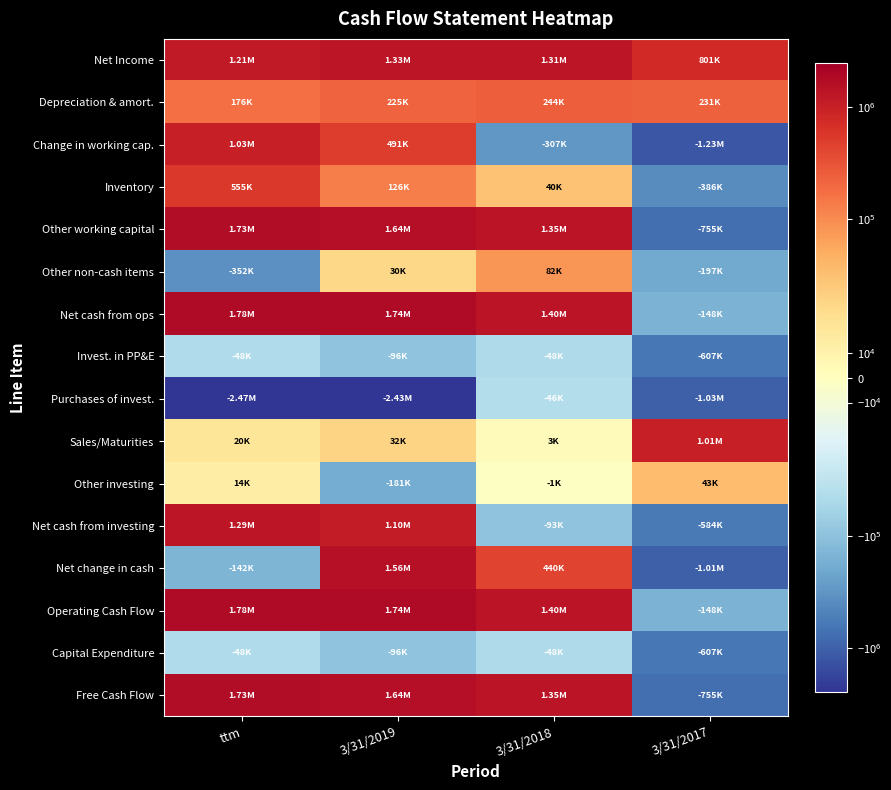

Reading left to right, extract all data points from this chart.

Net Income: ttm=1205297	3/31/2019=1334612	3/31/2018=1309424	3/31/2017=801093
Depreciation & amort.: ttm=176279	3/31/2019=224963	3/31/2018=244393	3/31/2017=230556
Change in working cap.: ttm=1030674	3/31/2019=490978	3/31/2018=-307254	3/31/2017=-1227384
Inventory: ttm=555186	3/31/2019=126129	3/31/2018=39658	3/31/2017=-386380
Other working capital: ttm=1732318	3/31/2019=1642677	3/31/2018=1349169	3/31/2017=-754948
Other non-cash items: ttm=-352304	3/31/2019=29535	3/31/2018=81665	3/31/2017=-196870
Net cash from ops: ttm=1780122	3/31/2019=1738686	3/31/2018=1397519	3/31/2017=-148354
Invest. in PP&E: ttm=-47804	3/31/2019=-96009	3/31/2018=-48350	3/31/2017=-606594
Purchases of invest.: ttm=-2466684	3/31/2019=-2426674	3/31/2018=-46100	3/31/2017=-1026269
Sales/Maturities: ttm=20427	3/31/2019=31547	3/31/2018=2580	3/31/2017=1006182
Other investing: ttm=14000	3/31/2019=-180577	3/31/2018=-1394	3/31/2017=42685
Net cash from investing: ttm=1293123	3/31/2019=1101471	3/31/2018=-93264	3/31/2017=-583962
Net change in cash: ttm=-142060	3/31/2019=1562805	3/31/2018=440121	3/31/2017=-1005200
Operating Cash Flow: ttm=1780122	3/31/2019=1738686	3/31/2018=1397519	3/31/2017=-148354
Capital Expenditure: ttm=-47804	3/31/2019=-96009	3/31/2018=-48350	3/31/2017=-606594
Free Cash Flow: ttm=1732318	3/31/2019=1642677	3/31/2018=1349169	3/31/2017=-754948